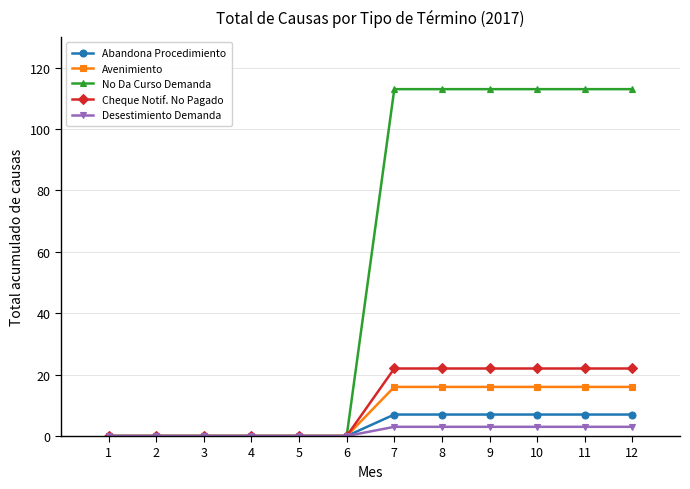

Is the value of No Da Curso Demanda at 10 greater than the value of Cheque Notif. No Pagado at 7?

Yes